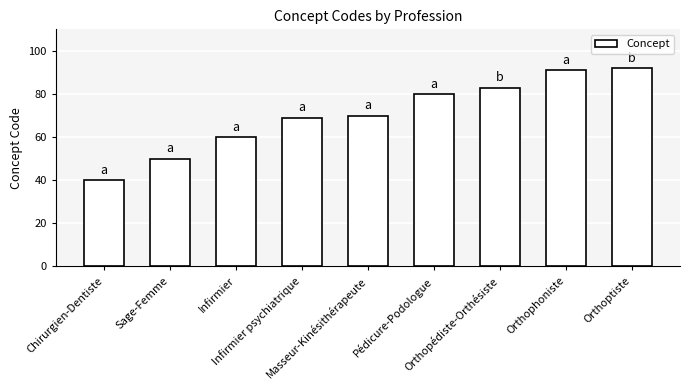

Rank the categories by value from highest to lowest.

Orthoptiste, Orthophoniste, Orthopédiste-Orthésiste, Pédicure-Podologue, Masseur-Kinésithérapeute, Infirmier psychiatrique, Infirmier, Sage-Femme, Chirurgien-Dentiste